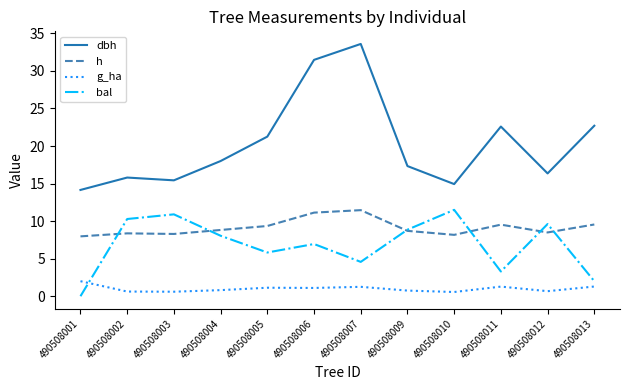

Which series has the largest total across all categories?

dbh